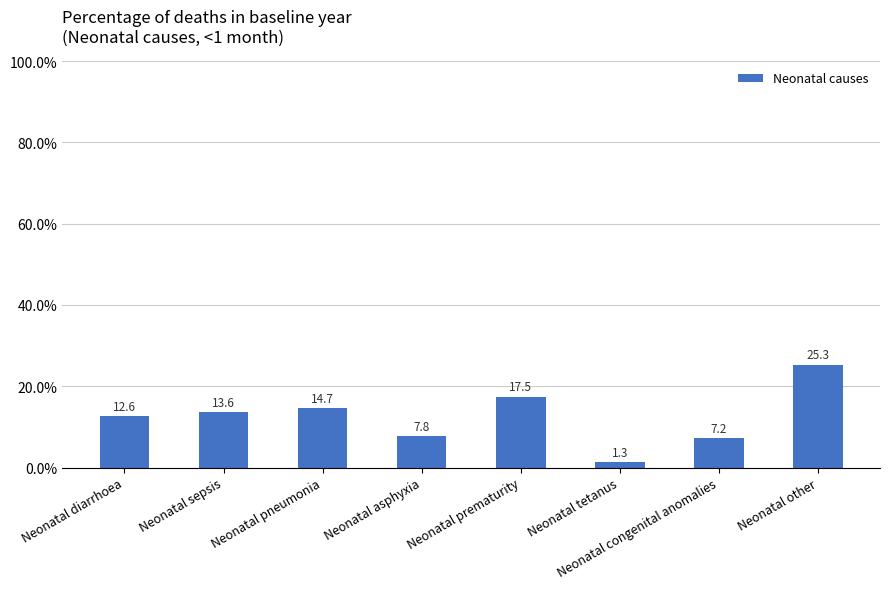

List the labels in order of value, smallest first.

Neonatal tetanus, Neonatal congenital anomalies, Neonatal asphyxia, Neonatal diarrhoea, Neonatal sepsis, Neonatal pneumonia, Neonatal prematurity, Neonatal other